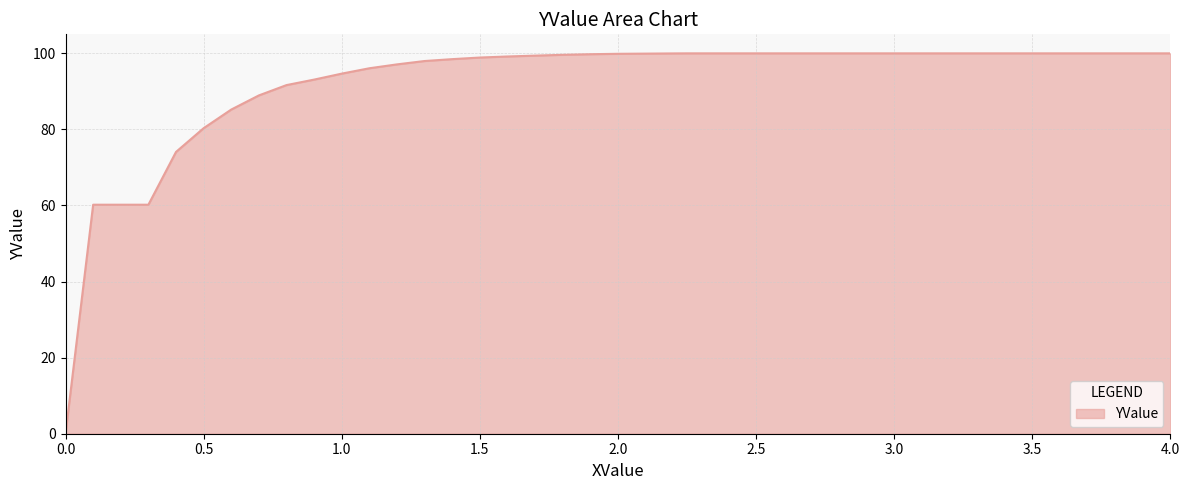

What is the difference between the maximum and minimum values?

100.0